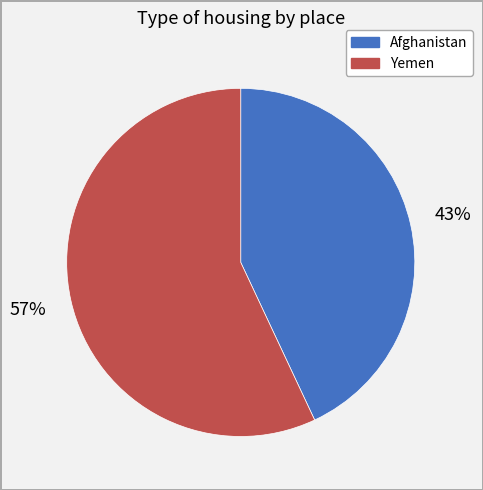

Rank the categories by value from highest to lowest.

Yemen, Afghanistan